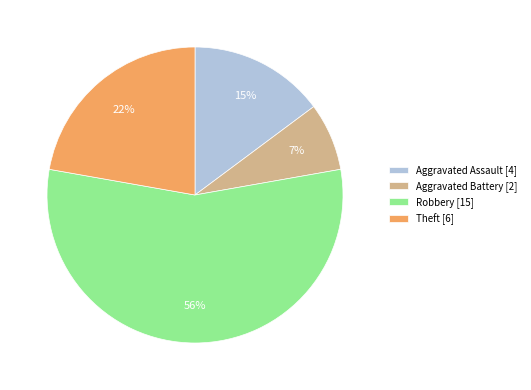

Which has a higher value, Theft or Aggravated Assault?

Theft